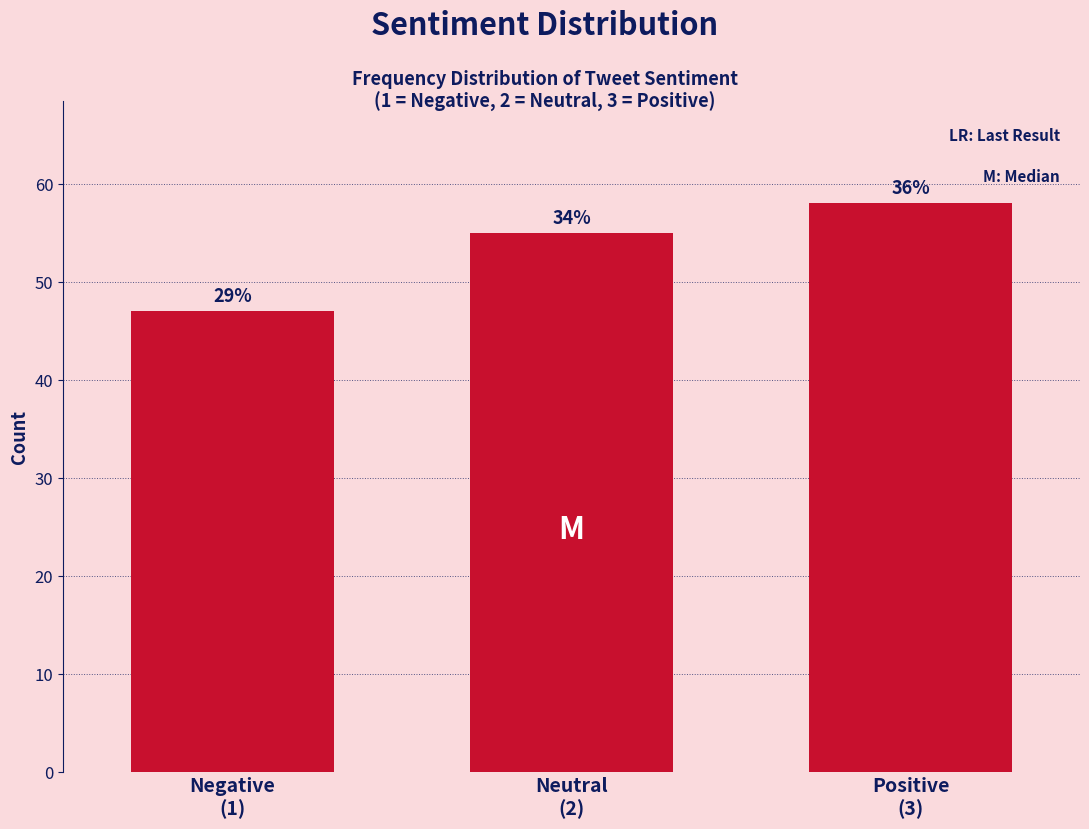

Does the chart contain any negative values?

No